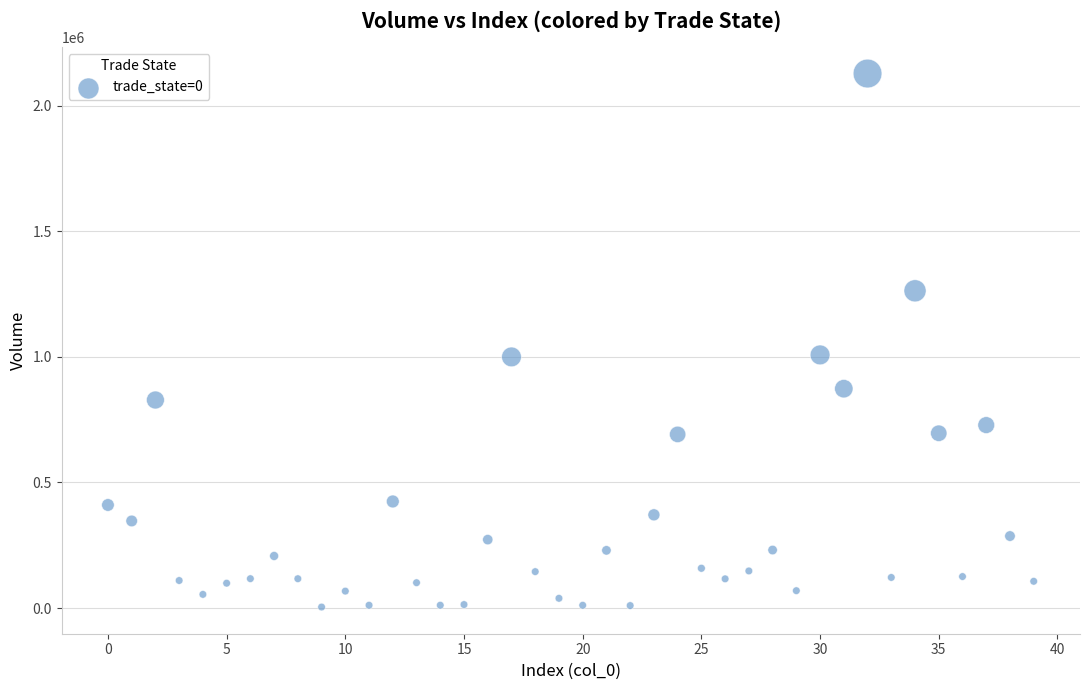

What is the range of Y values (max minus min)?

2124173.9